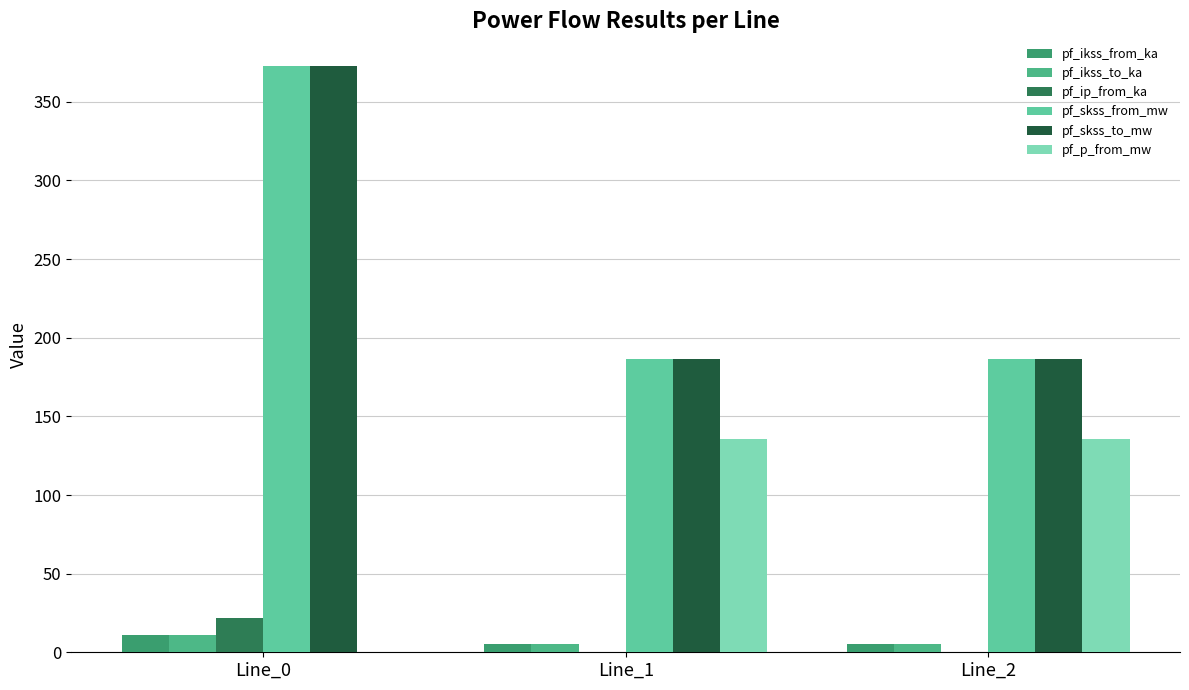

Which series has the largest total across all categories?

pf_skss_from_mw